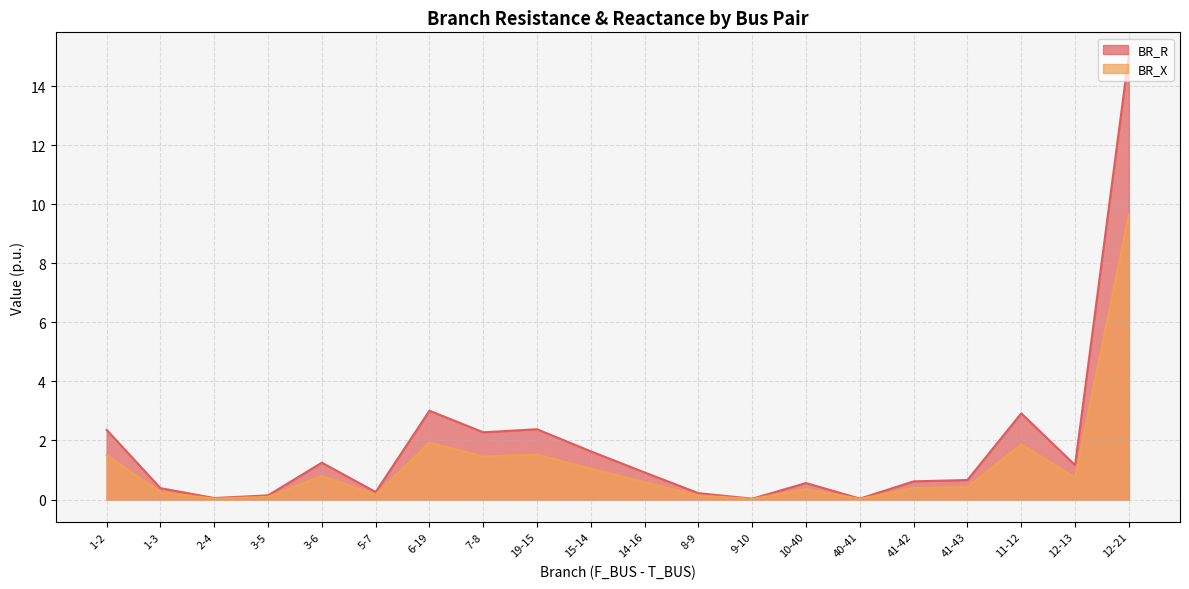

True or false: BR_X and BR_R cross at least once.

False